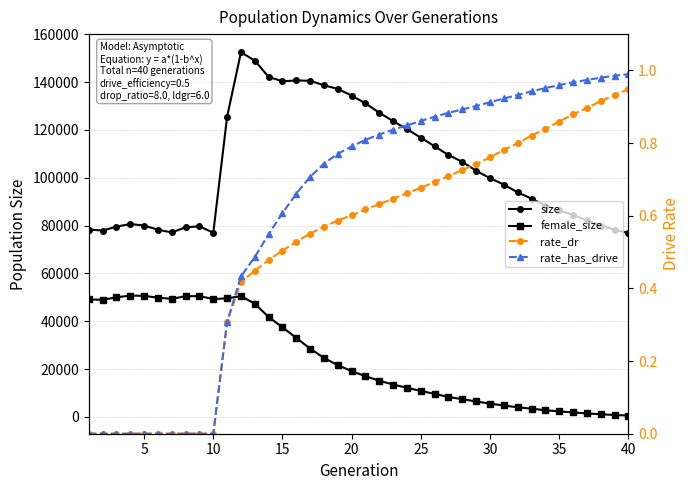

How many categories are shown in the chart?

40